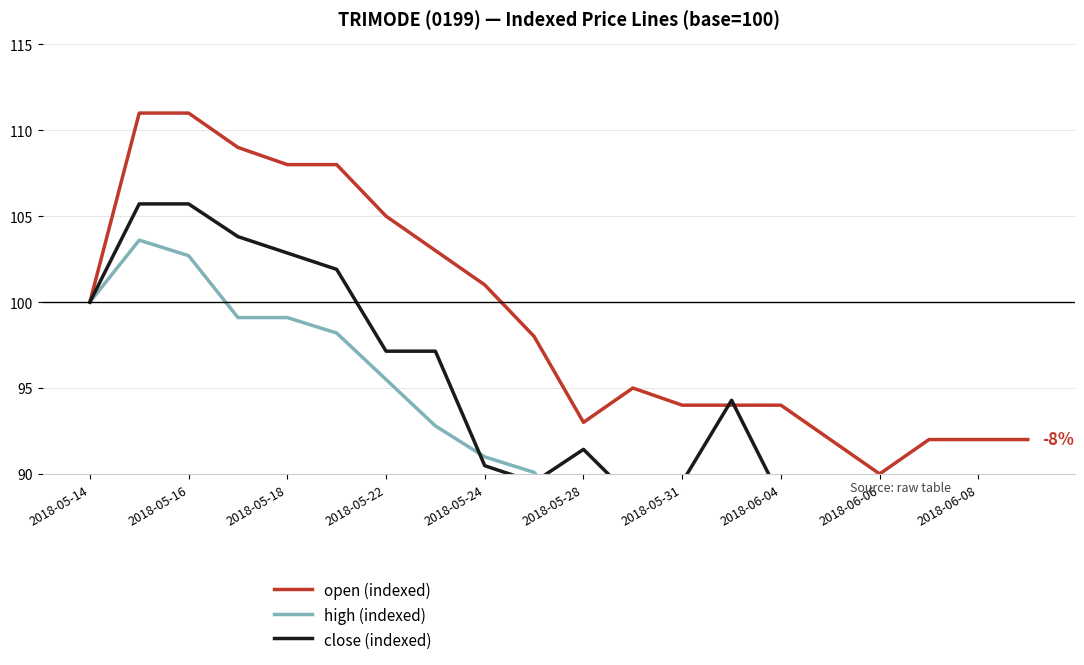

Is it true that open (indexed) equals 93 at 2018-05-28?

True